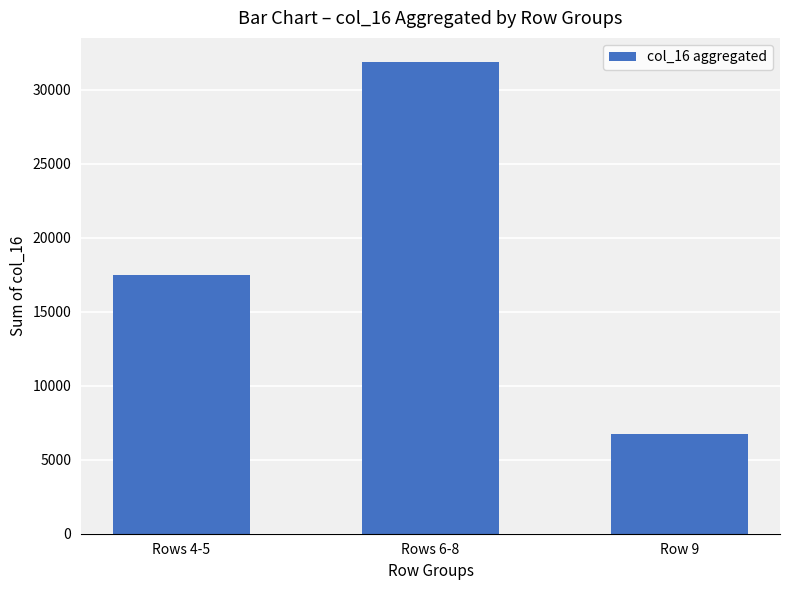

Where is the data nearest to the value 19314?

Rows 4-5